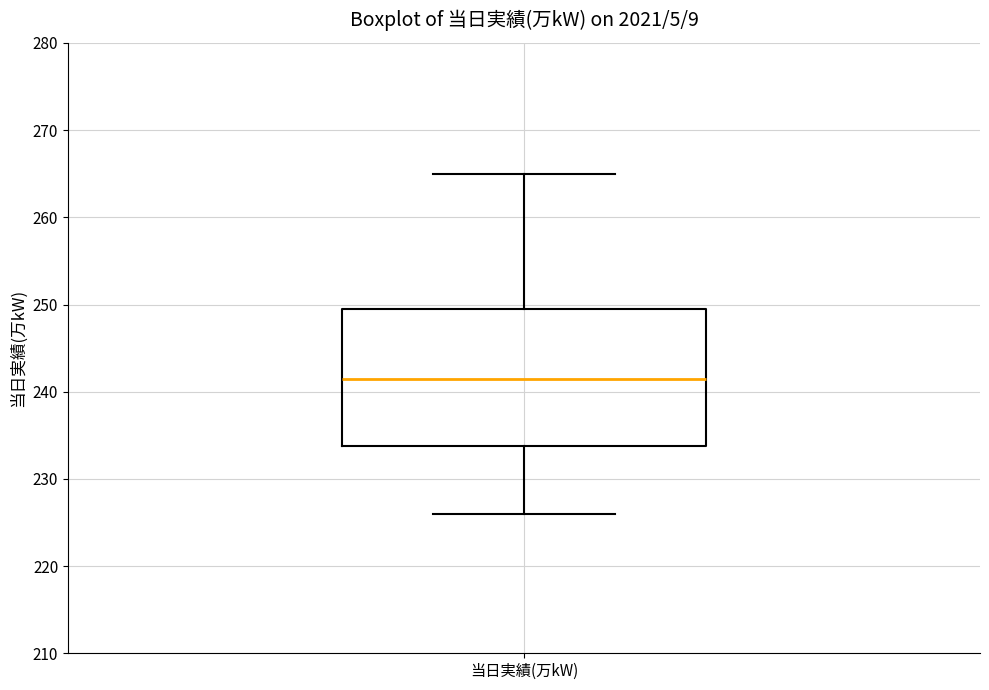

Where is the upper edge of the box for 当日実績(万kW) on the y-axis? The values are not printed on the chart, so give them approximately, as read against the axis.

250